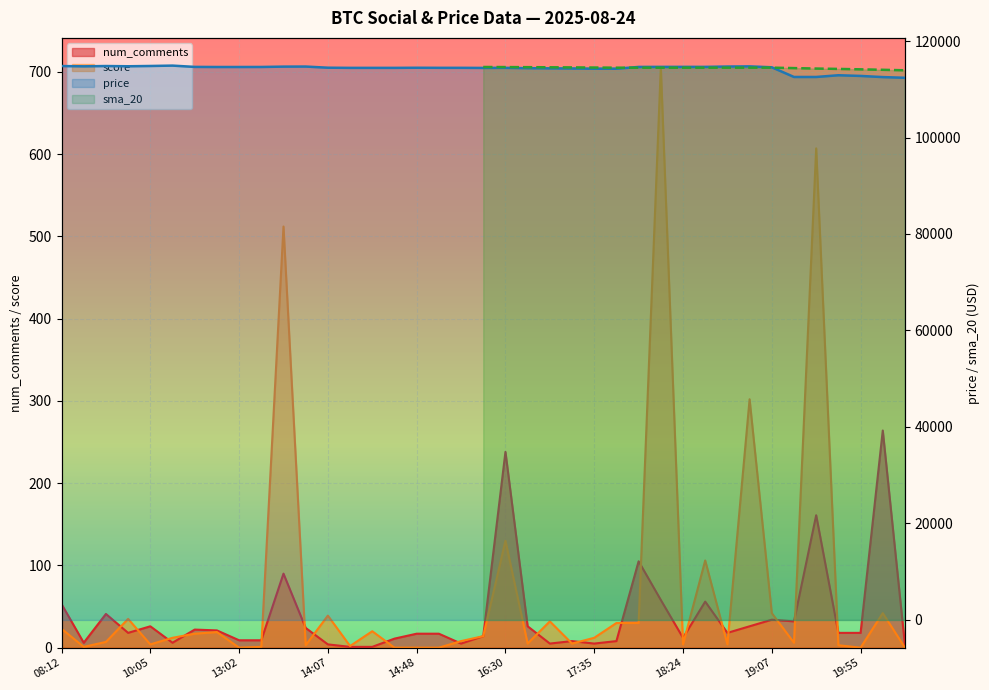

True or false: score and price intersect in this chart.

False